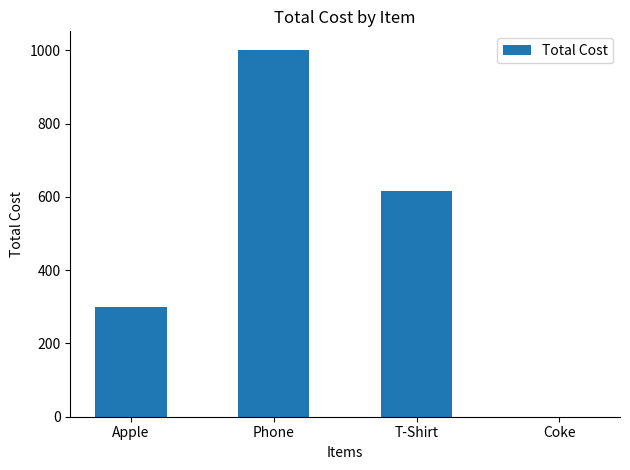

At which label does the data first exceed 614?

Phone